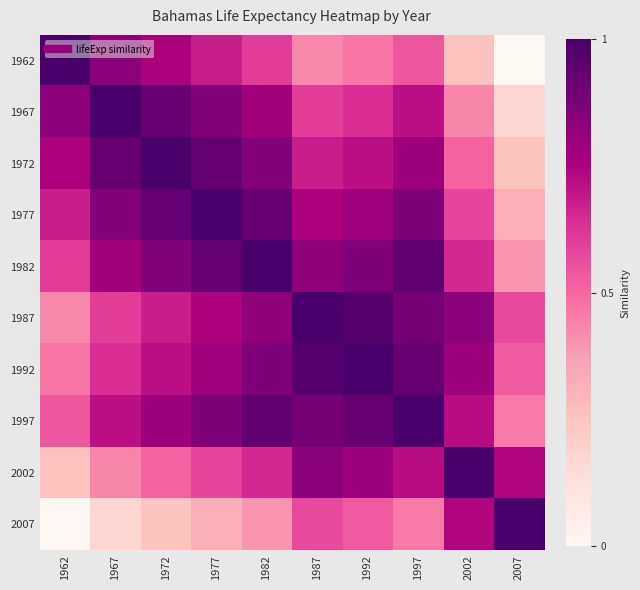

How many categories are shown in the chart?

10